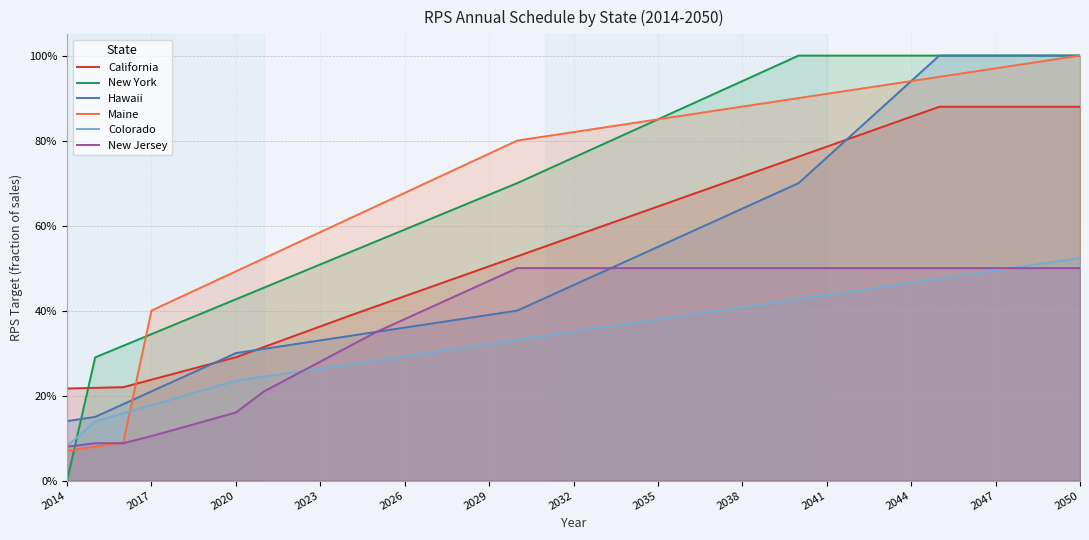

What is the maximum value shown in the chart?

1.0